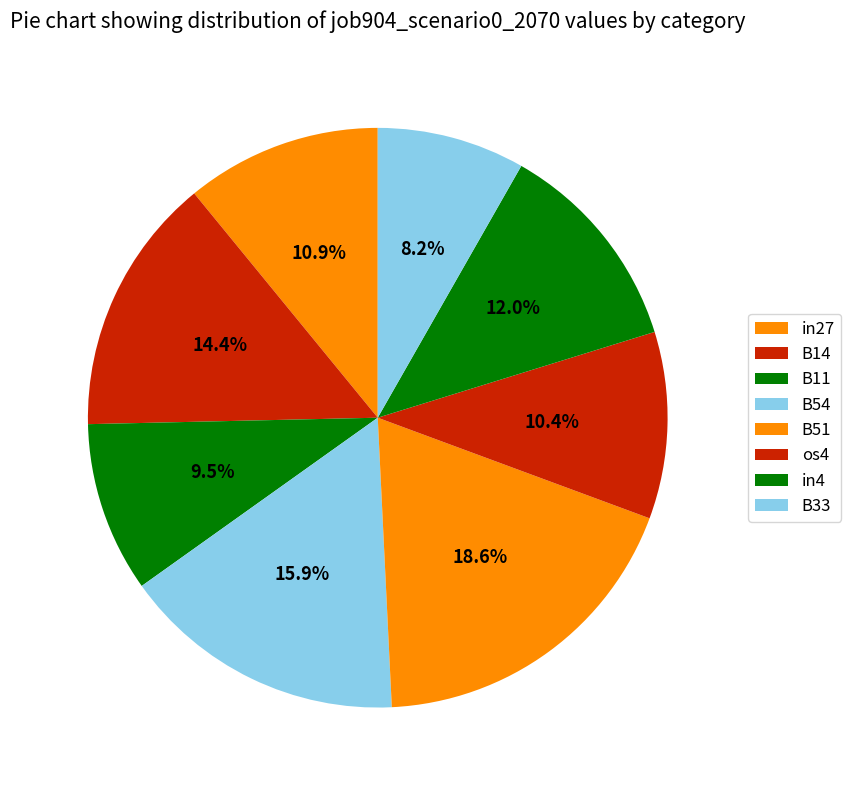

To the nearest percent, what is the difference between the largest and smallest slice percentages?

10%